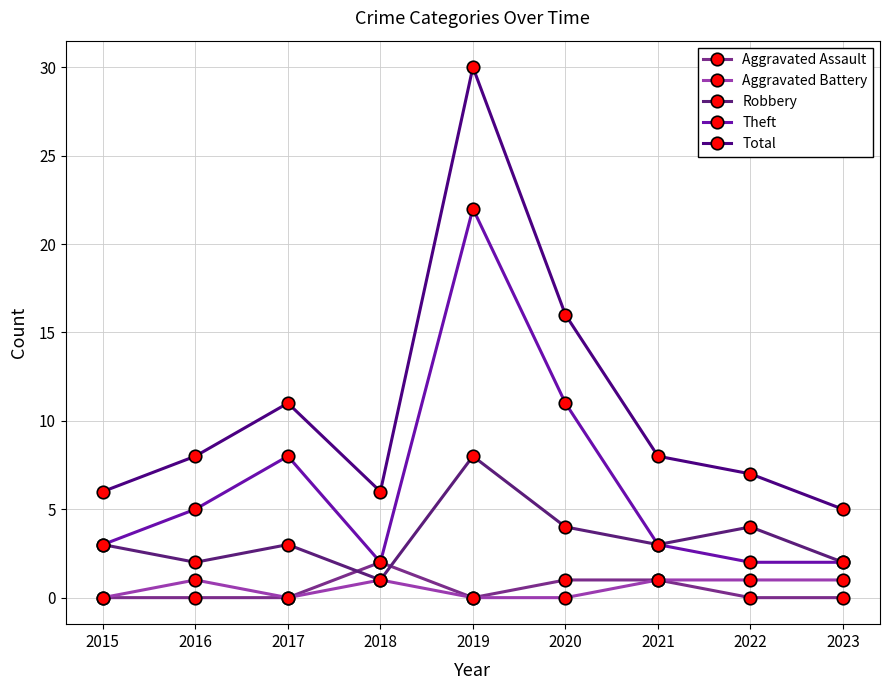

What is the sum of the Aggravated Assault values at 2015 and 2018?

2